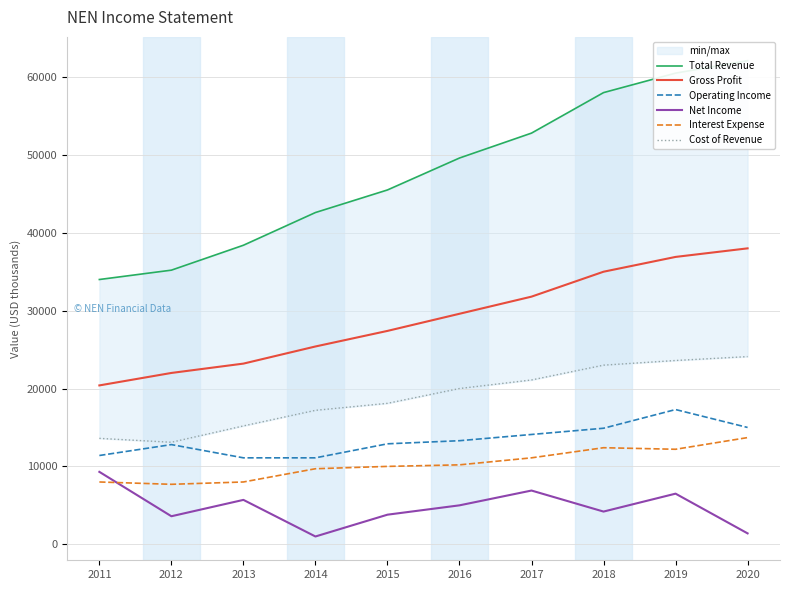

What is the maximum value for Gross Profit?

38000